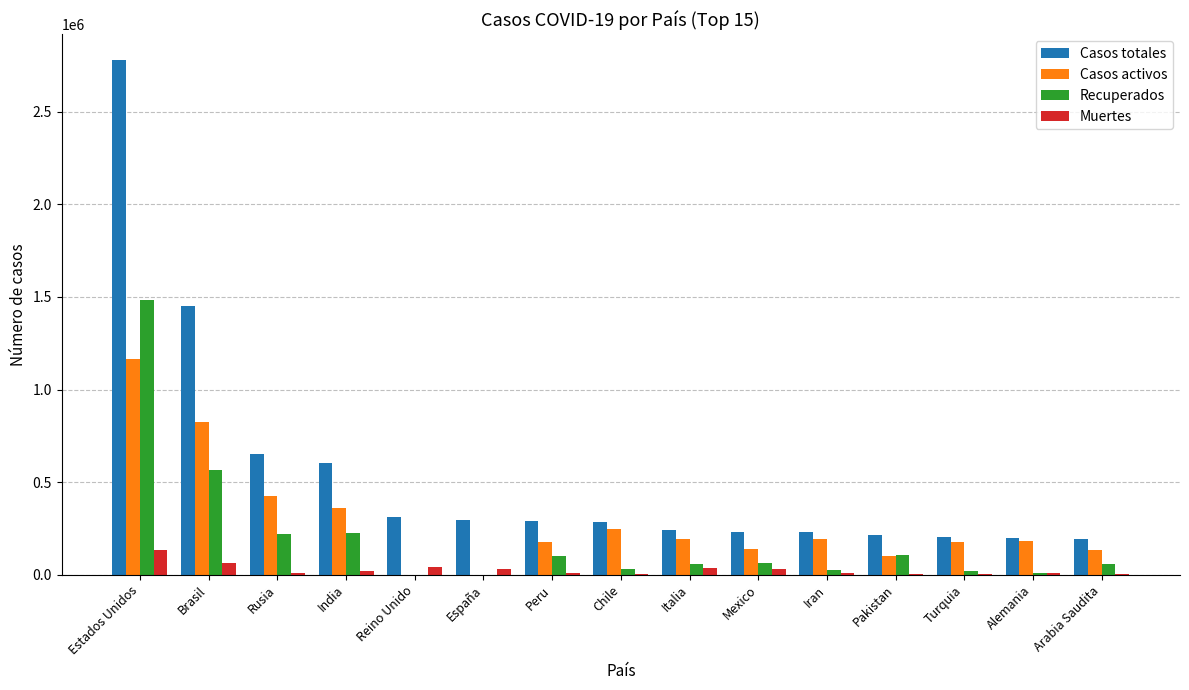

The Recuperados series shows 227476 at India. True or false?

True